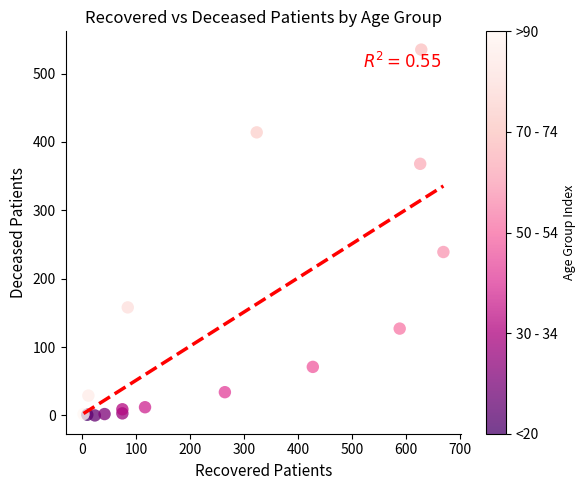

What Y value in the scatter plot is closest to 267?

239